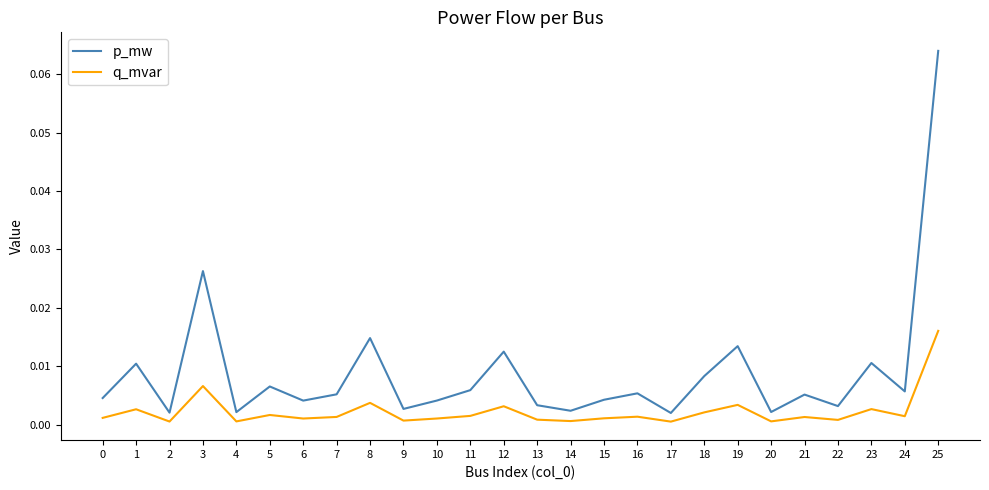

At 4, list the series in order from smallest to largest.

q_mvar, p_mw